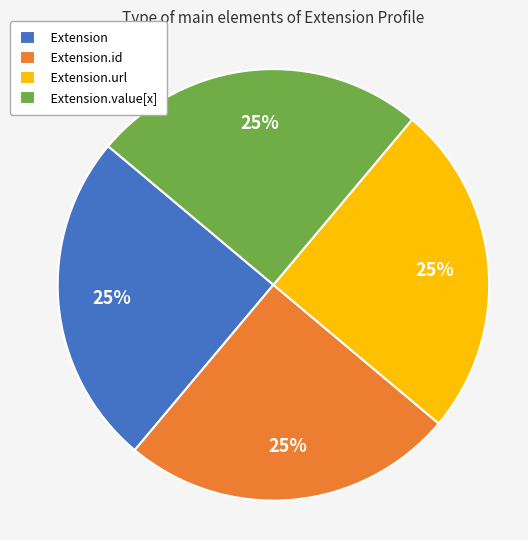

What percentage is the Extension.id slice, to the nearest percent?

25%